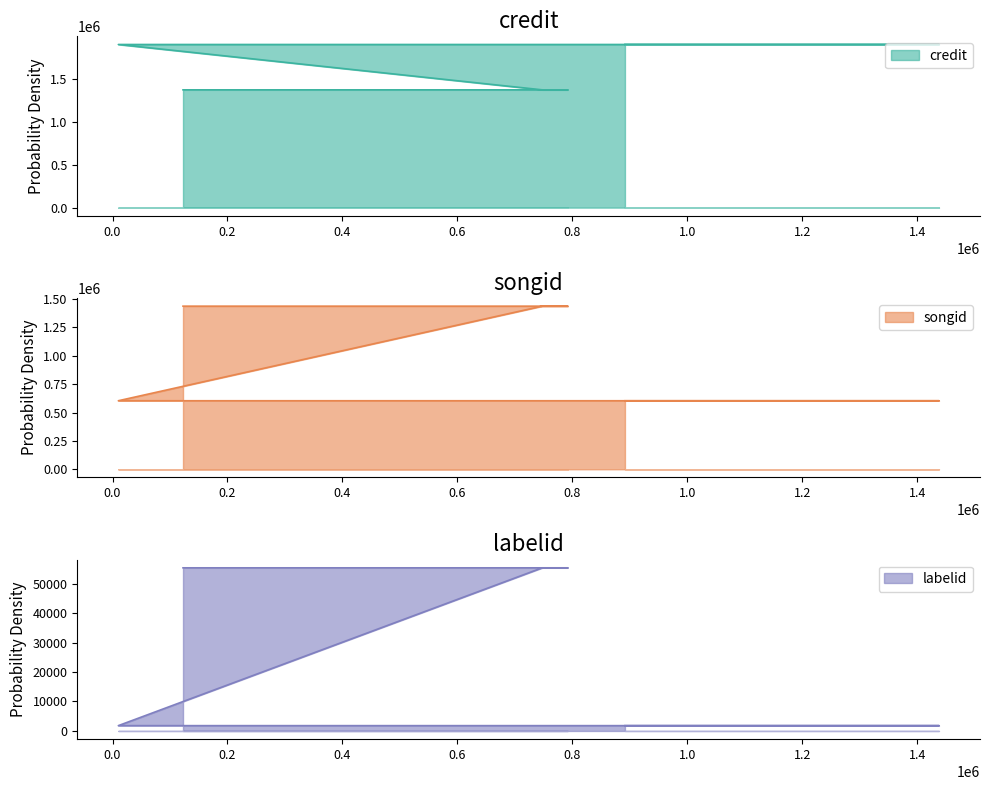

Rank the series by their maximum value, from highest to lowest.

credit, songid, labelid